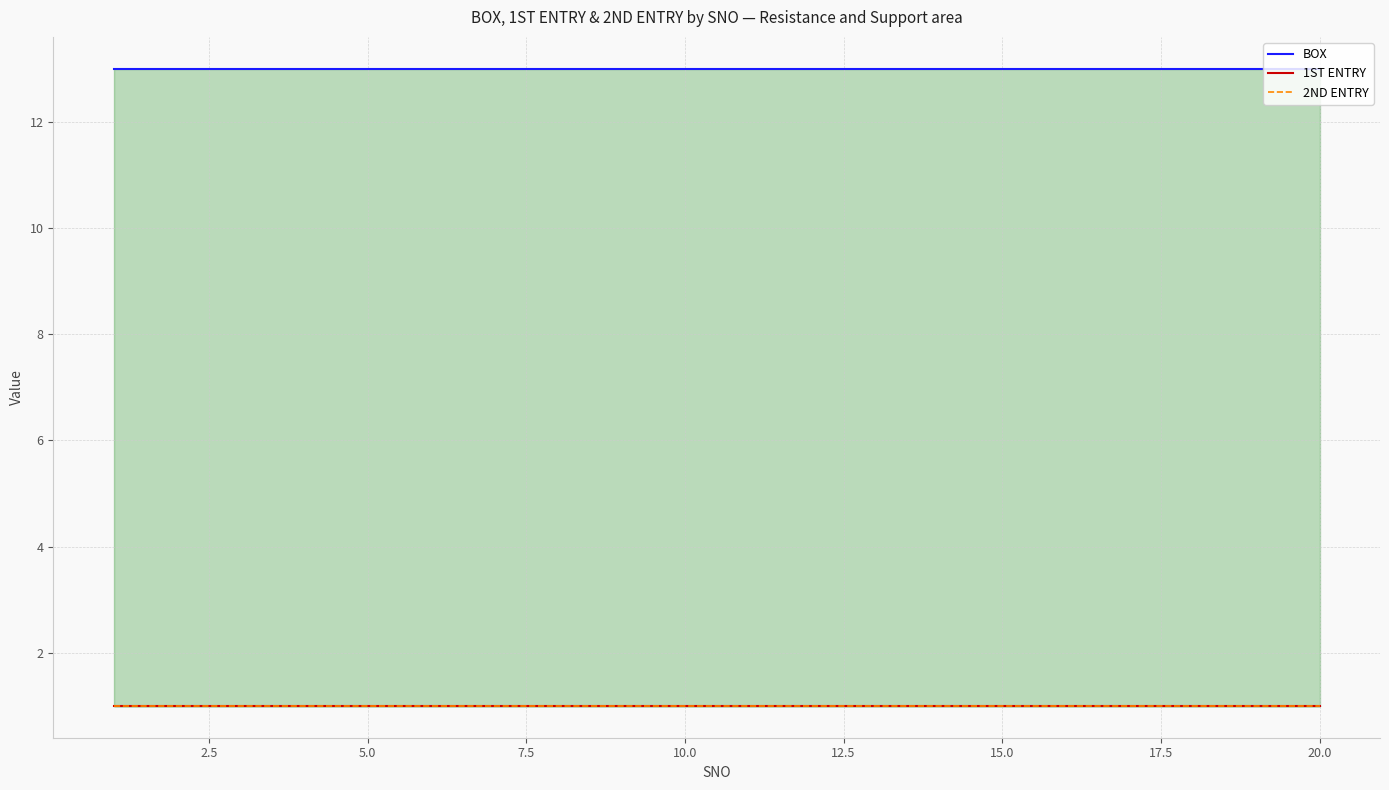

What is the lowest value of the BOX series?

13